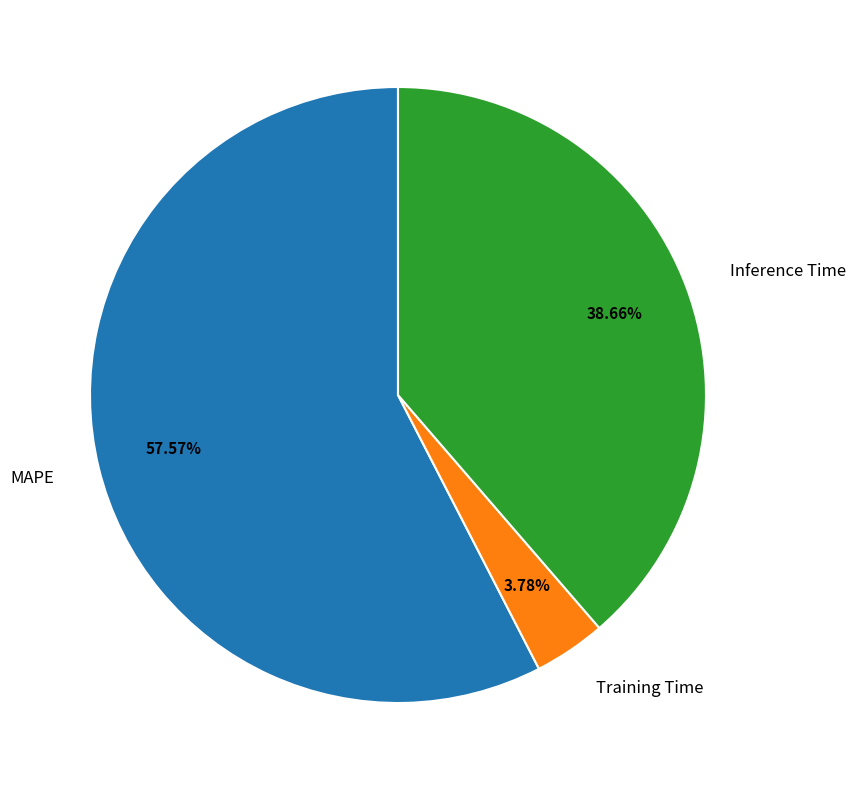

Do Inference Time and Training Time together represent more than half of the pie?

No